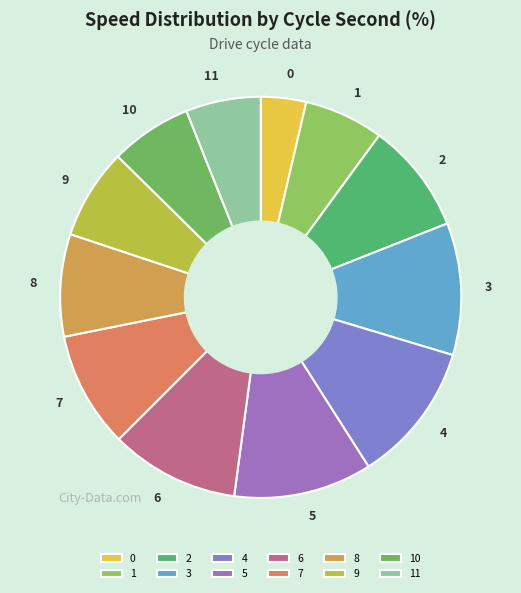

Does any single category account for the majority?

No